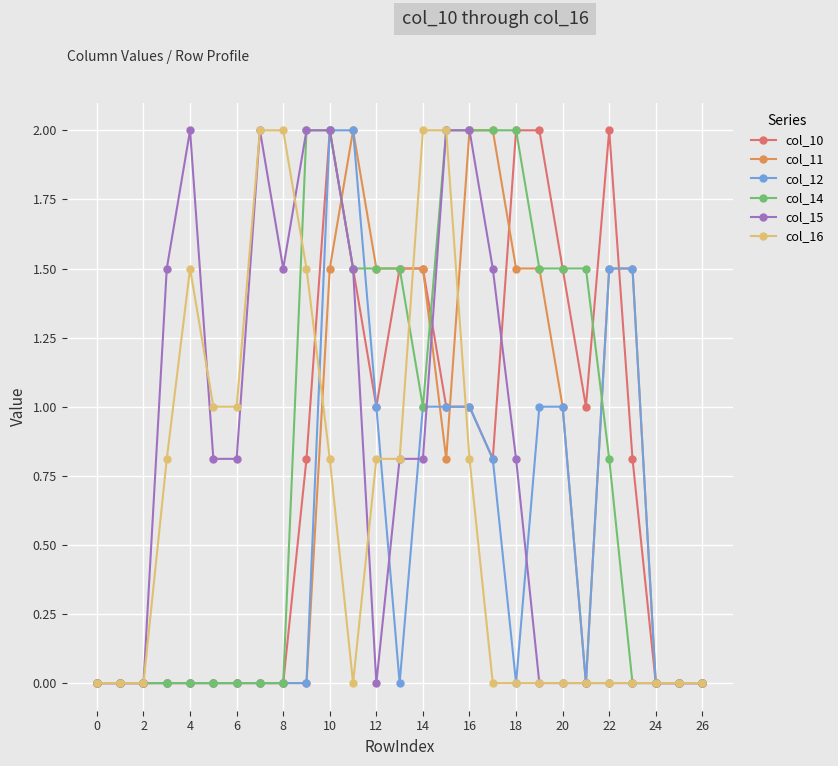

True or false: col_15 and col_16 cross at least once.

True